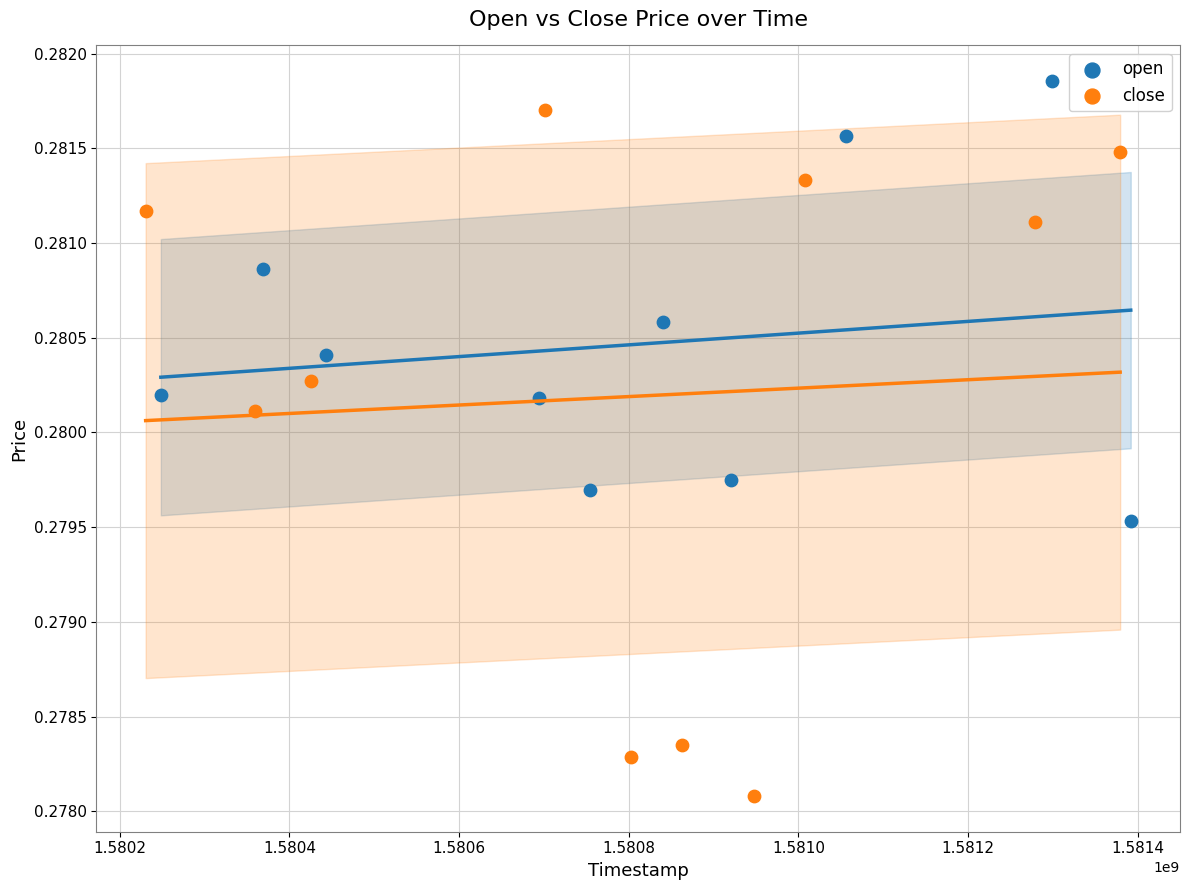

Which series reaches the maximum Y coordinate?

open